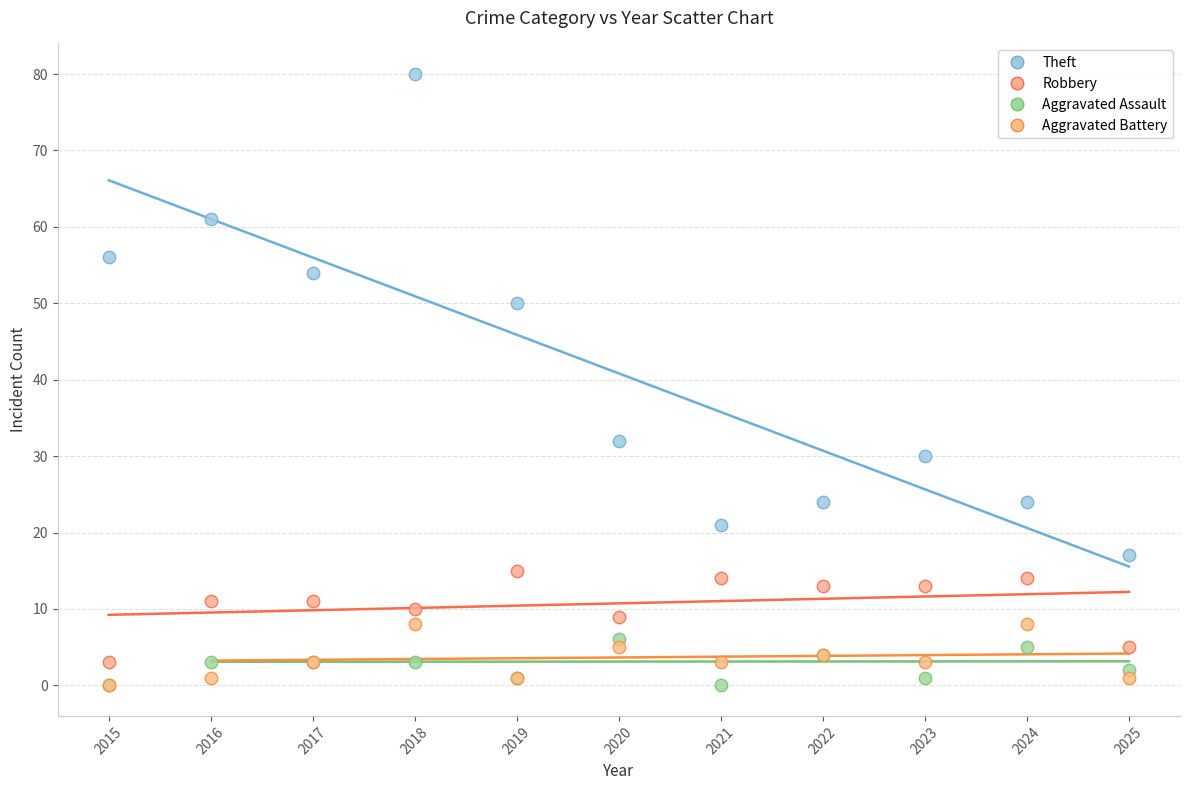

Across all series, what Y value is closest to 40?

32